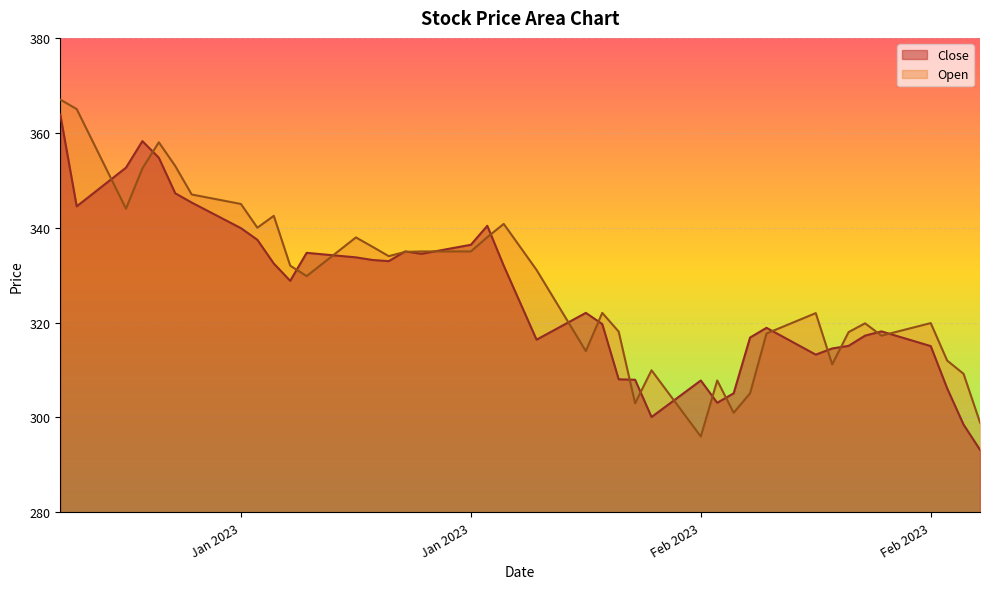

In Close, how many points are lower than both neighbors (excluding endpoints)?

8